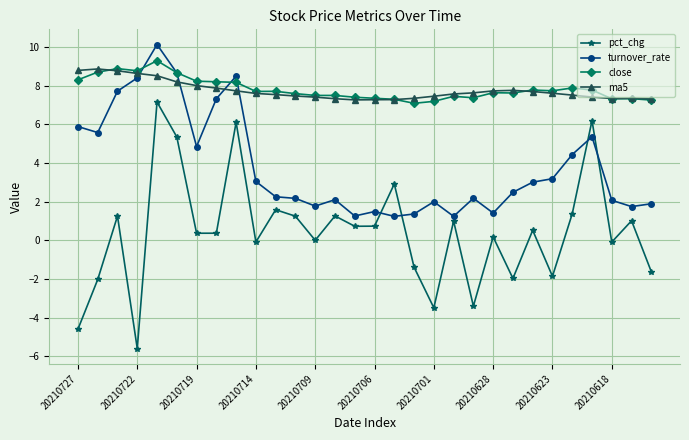

What is the value of the ma5 point at the 17th from the left?

7.3